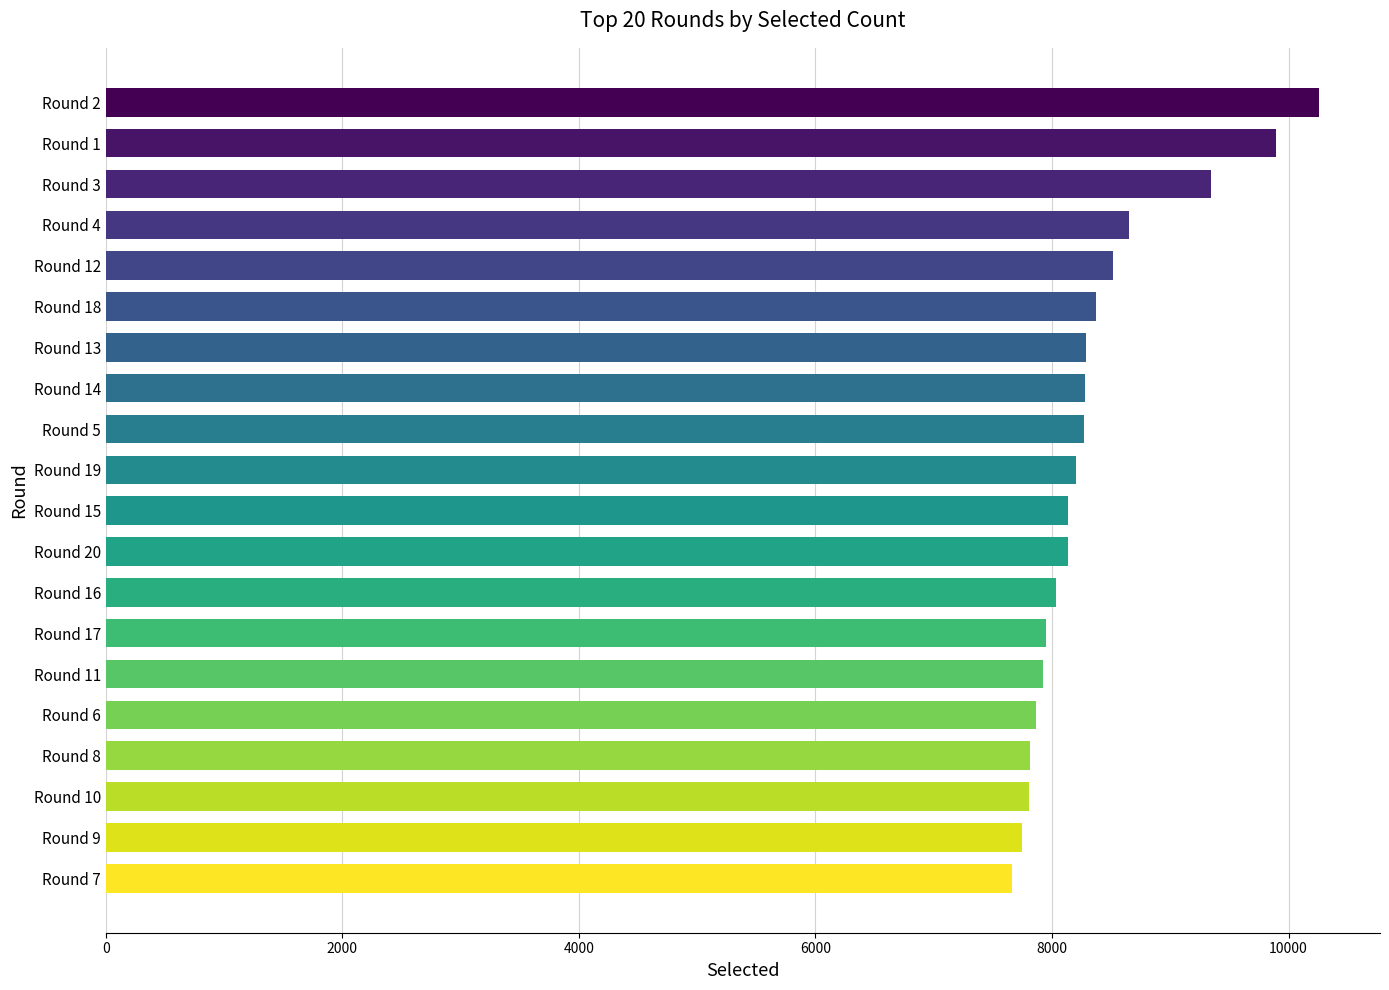

What is the difference between the maximum and minimum values?

2600